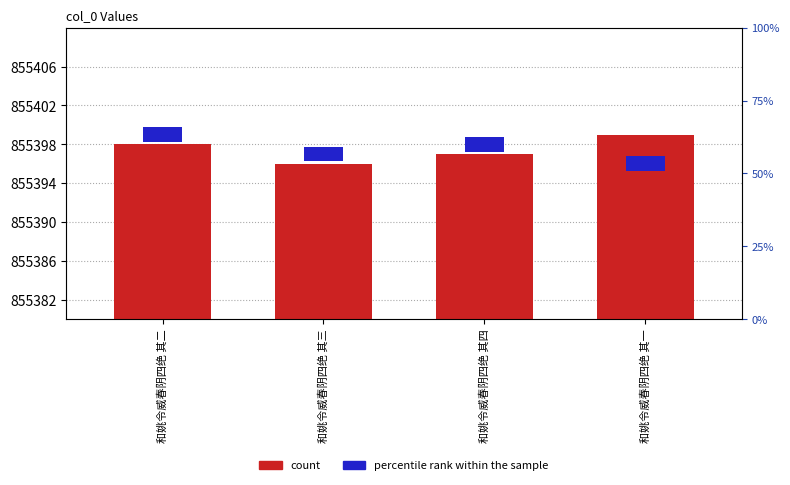

What is the sum of the col_0 values at 和姚令威春阴四绝 其四 and 和姚令威春阴四绝 其一?

1710796.0